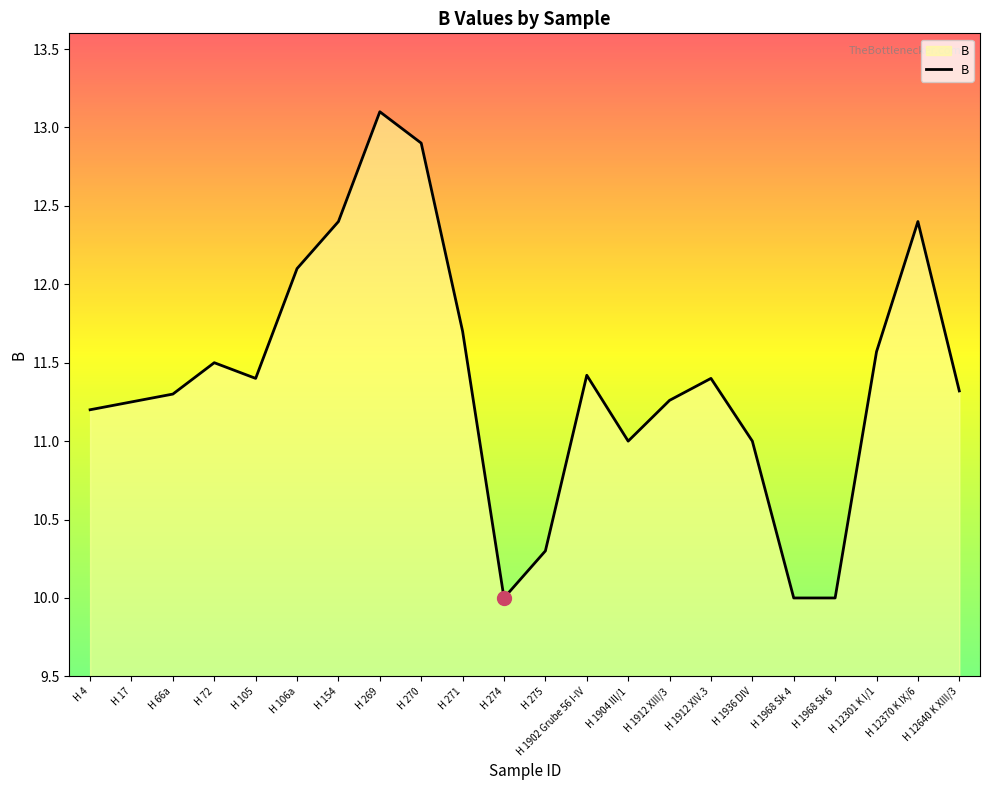

What is the change in value from H 105 to H 12301 K I/1?

+0.2